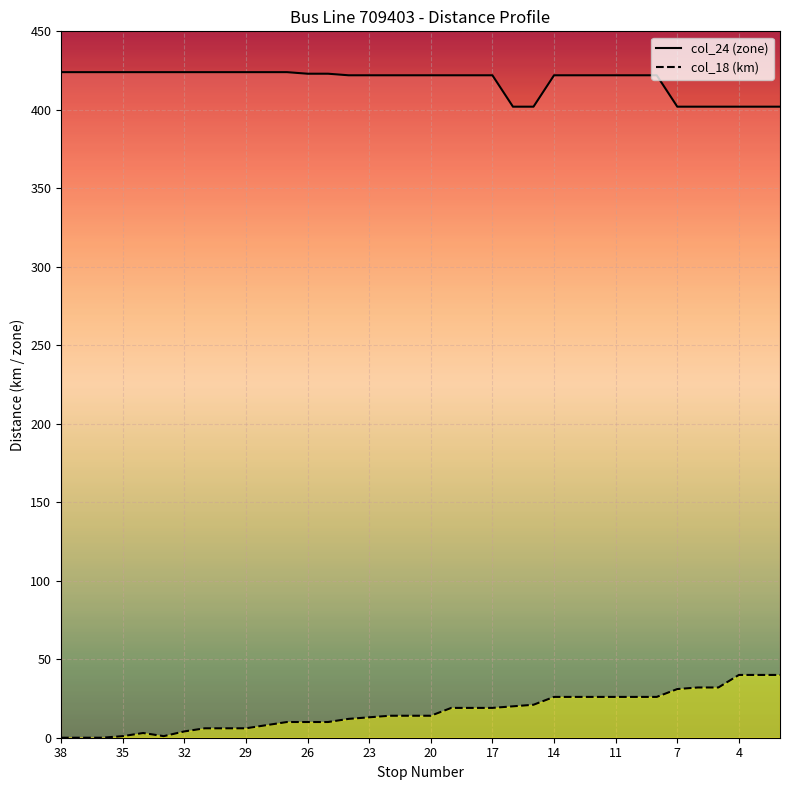

Rank the series by their maximum value, from highest to lowest.

col_24 (zone), col_18 (km)